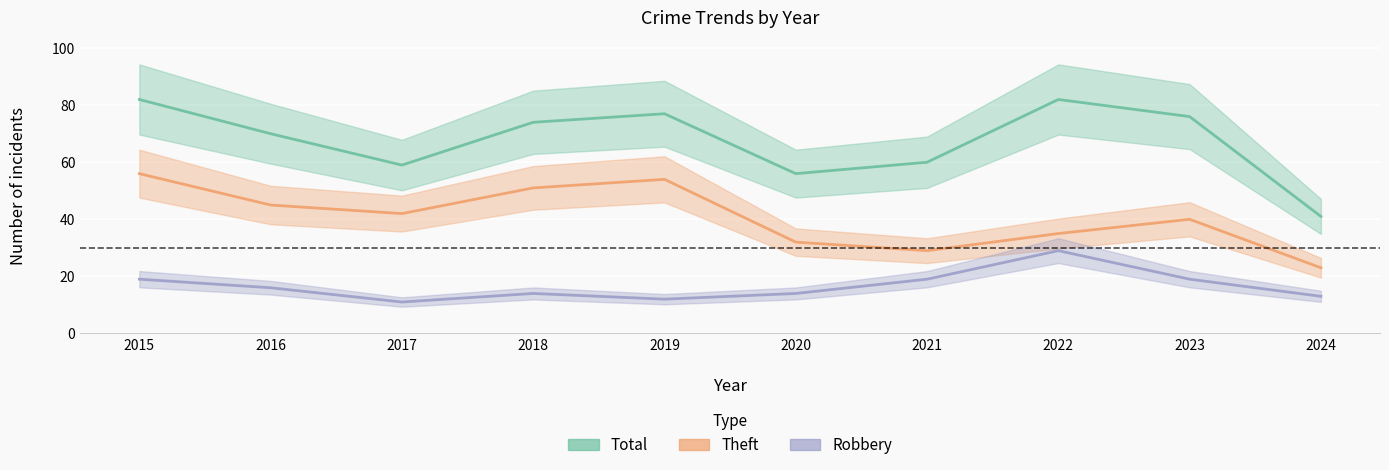

How many values in the Total series are below 74?

5